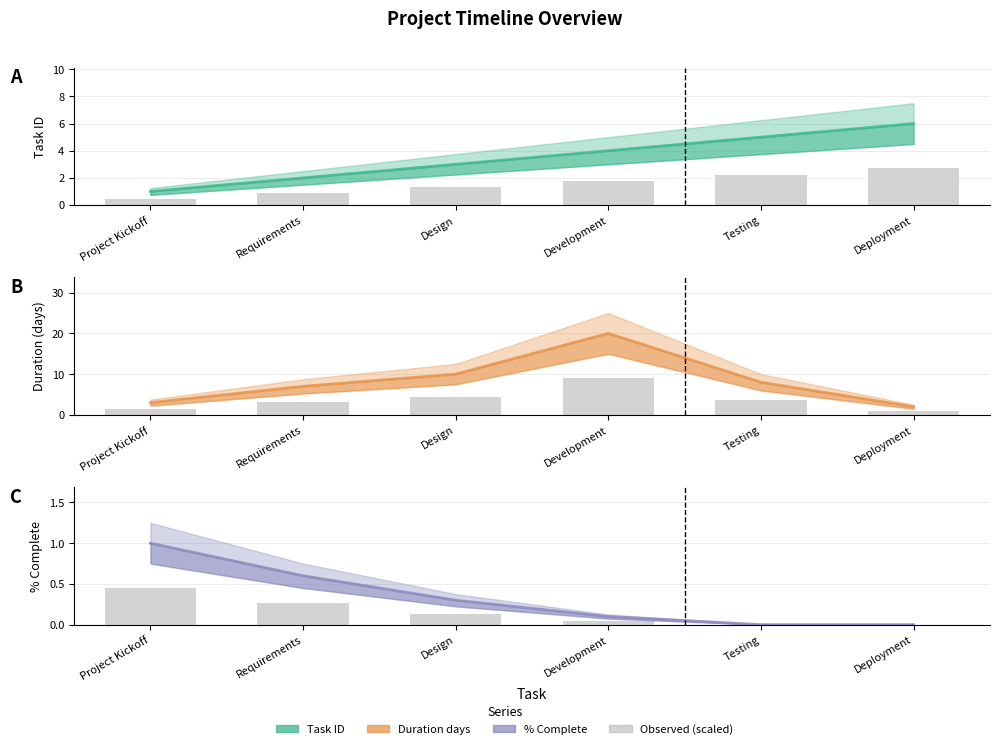

Is it true that Task ID equals 2.9 at Requirements?

False